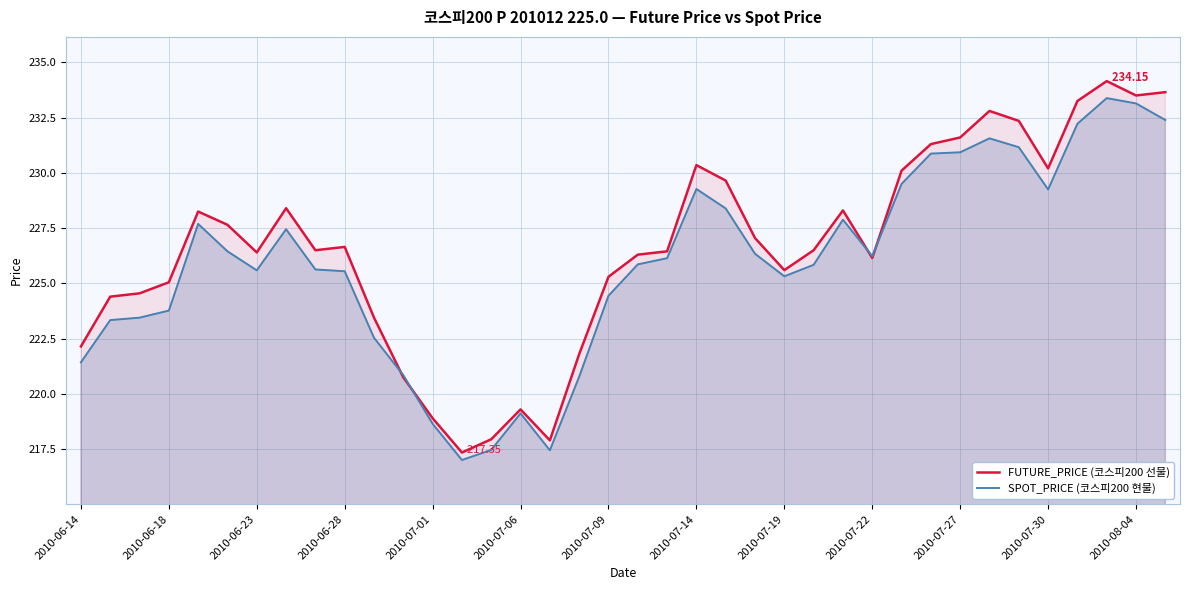

What is the difference between the highest and lowest values at 2010-07-22?

0.1